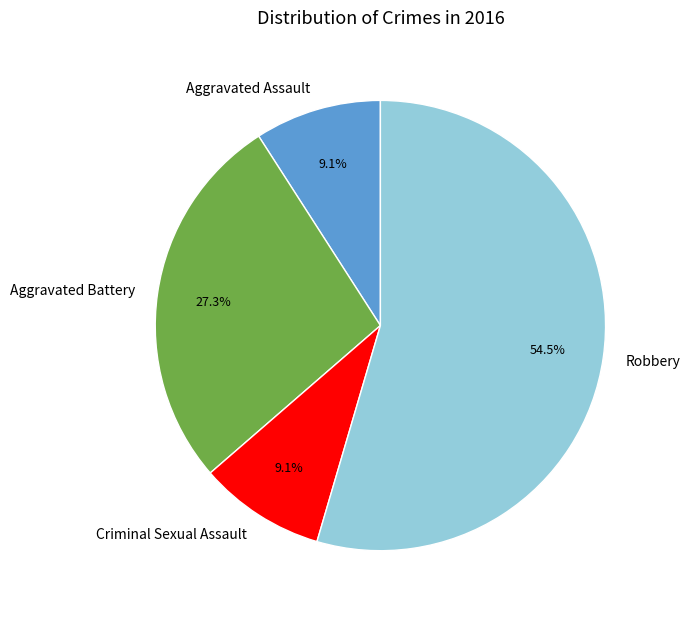

Which has a higher value, Aggravated Battery or Criminal Sexual Assault?

Aggravated Battery